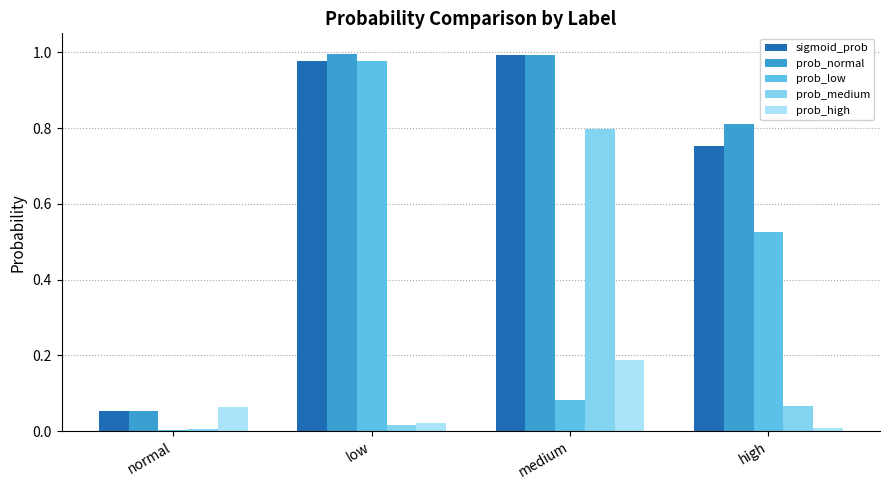

At how many categories does at least one series exceed 0?

4